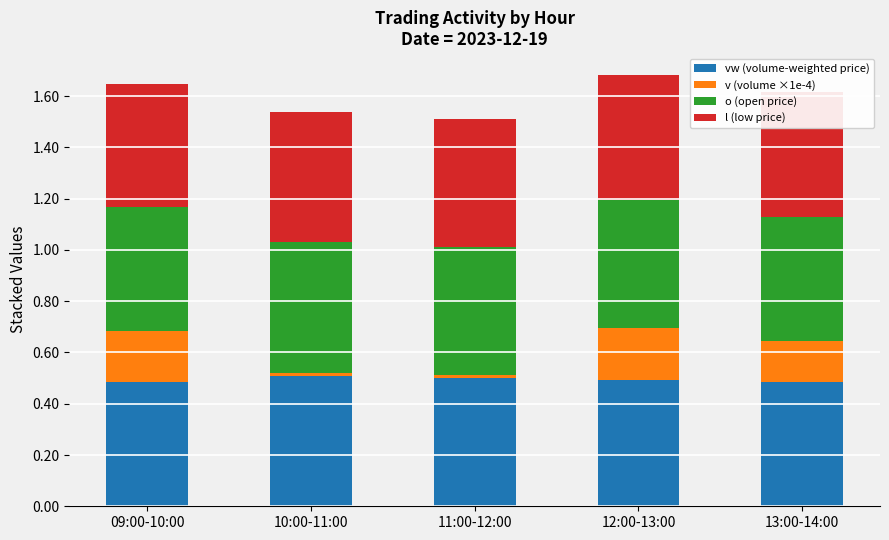

What is the total value across all series at 09:00-10:00?

1.6